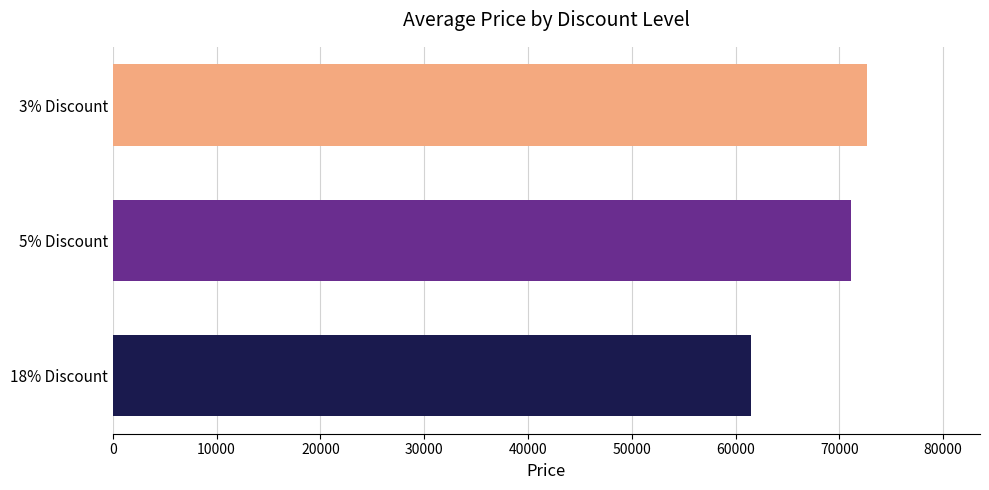

Does the chart contain stacked bars?

No